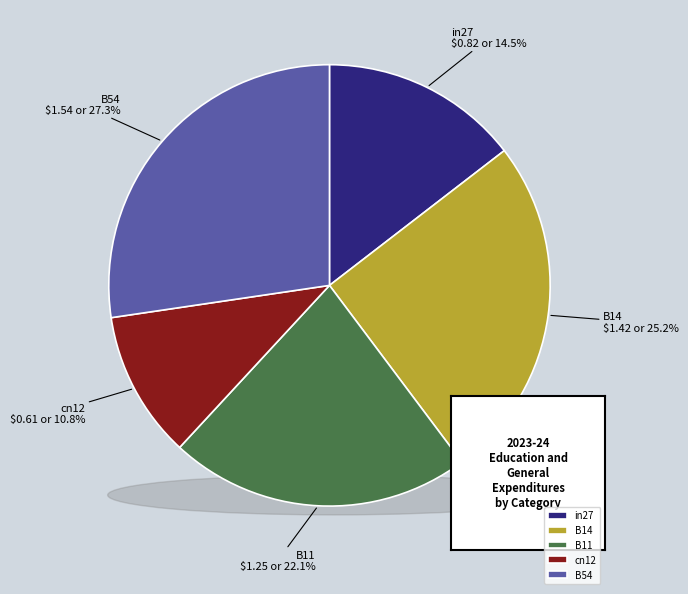

Which slice is the largest?

B54